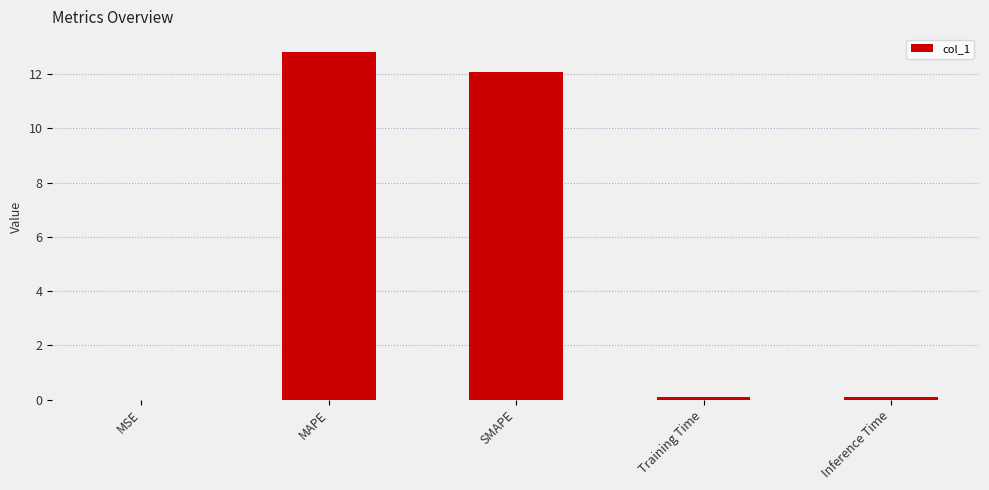

The value at SMAPE is 8.0. True or false?

False